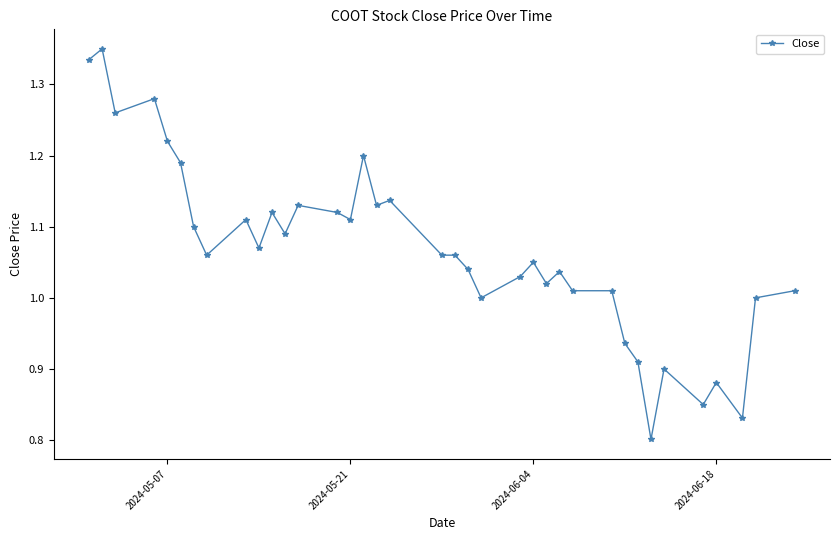

What is the difference between the second highest and second lowest values?

0.5